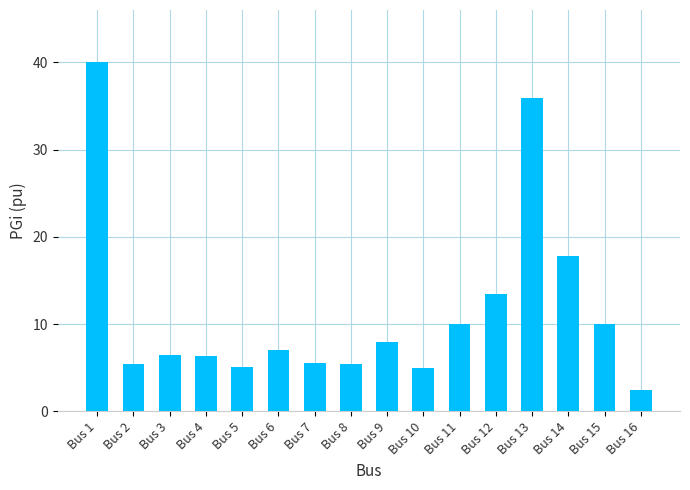

At which label does the data first exceed 7?

Bus 1